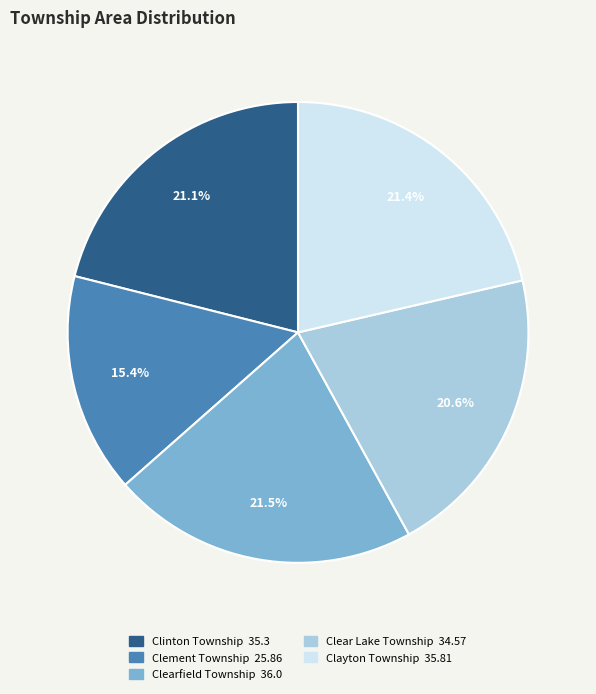

Does Clement Township represent more than half of the total?

No